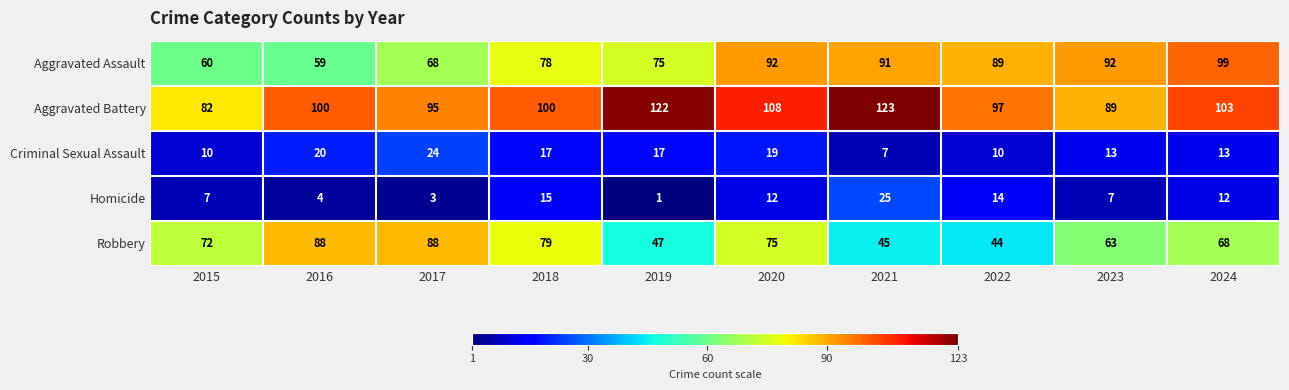

What is the sum of the Aggravated Battery values at 2020 and 2024?

211